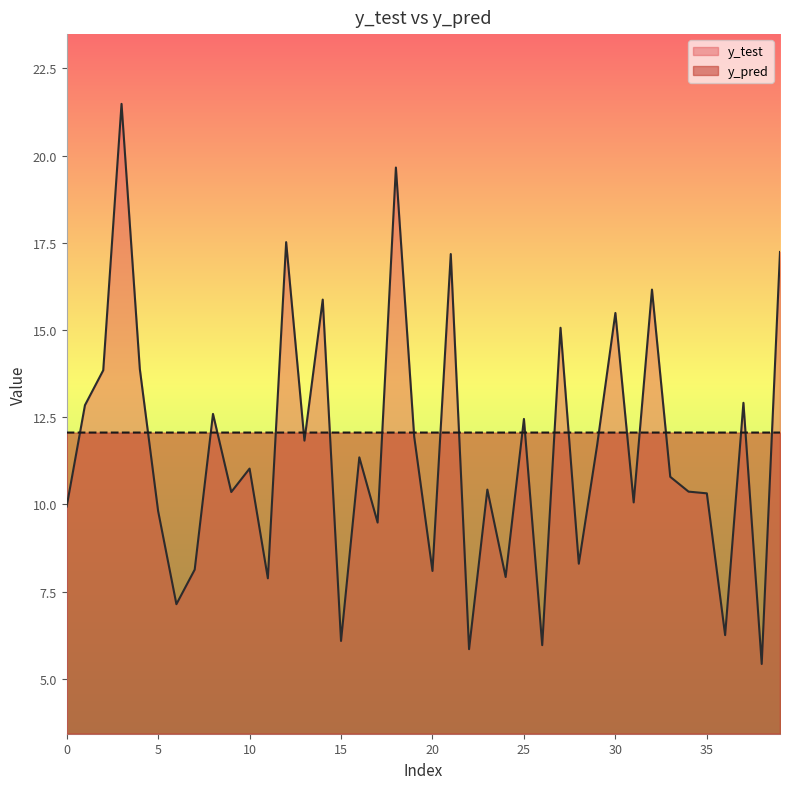

What is the sum of the y_pred values at 15 and 2?

24.1